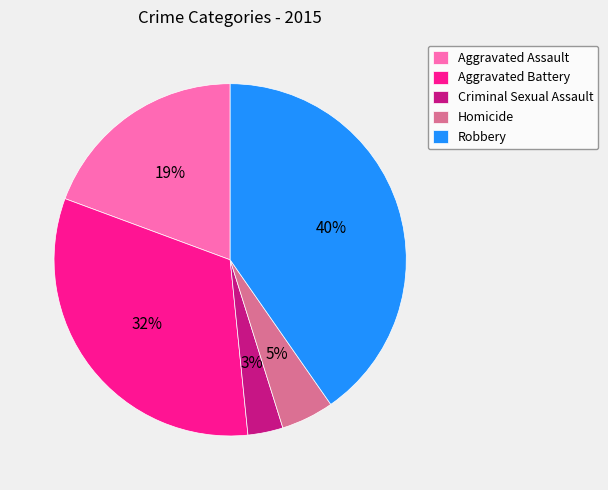

Between Aggravated Assault and Criminal Sexual Assault, which is larger?

Aggravated Assault